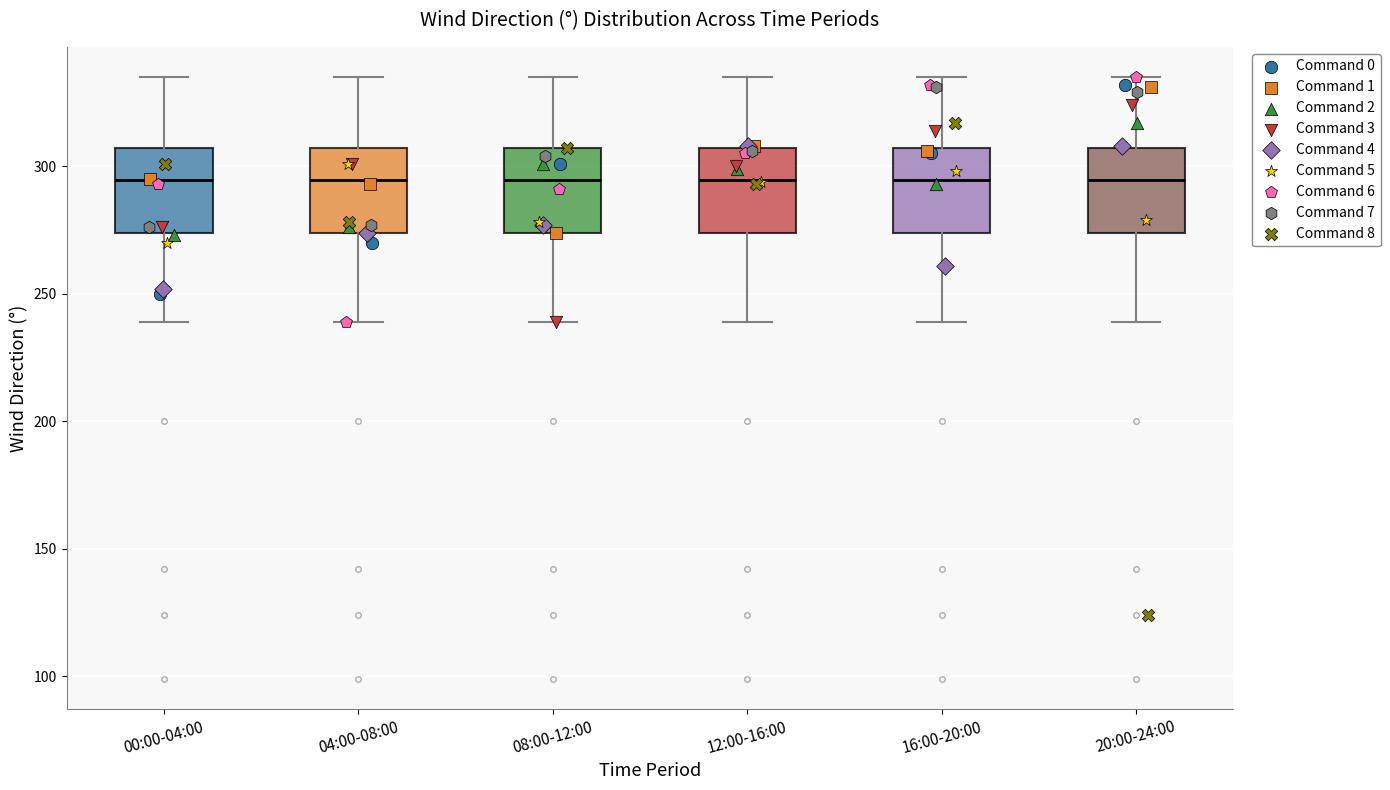

Reading left to right, transcribe this box plot: for each box, give where its median line is, the range the box spans, and where its two whiskers end, as read against the y-axis. The values are not printed on the chart, so give them approximately, as read against the axis.

00:00-04:00: median 295, box 275 to 305, whiskers 240 to 335
04:00-08:00: median 295, box 275 to 305, whiskers 240 to 335
08:00-12:00: median 295, box 275 to 305, whiskers 240 to 335
12:00-16:00: median 295, box 275 to 305, whiskers 240 to 335
16:00-20:00: median 295, box 275 to 305, whiskers 240 to 335
20:00-24:00: median 295, box 275 to 305, whiskers 240 to 335